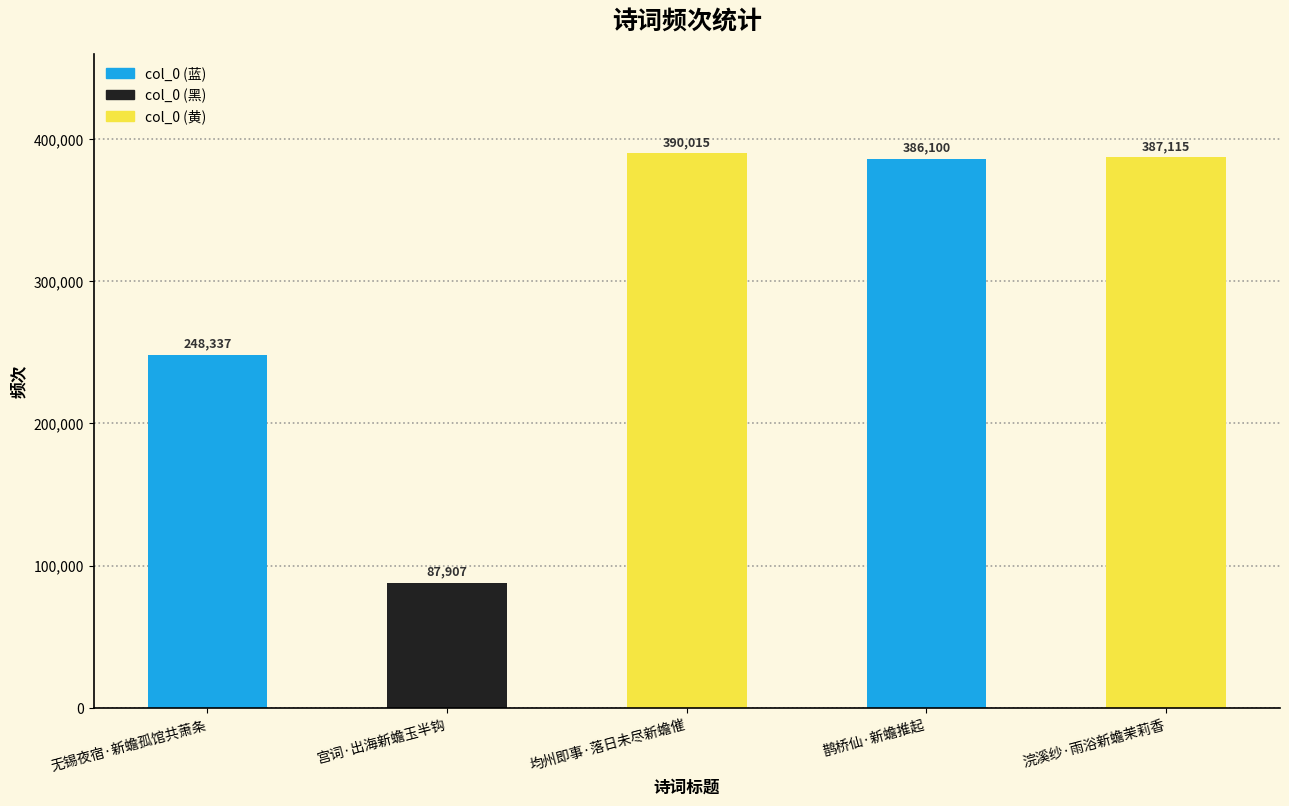

What is the change in value from 无锡夜宿·新蟾孤馆共萧条 to 浣溪纱·雨浴新蟾茉莉香?

+138778